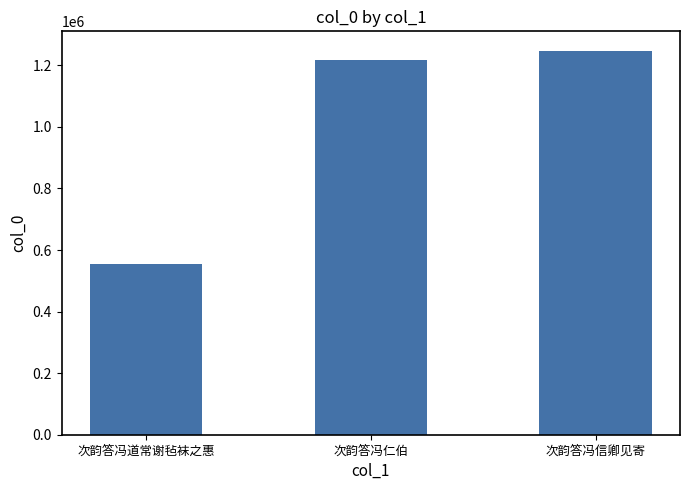

Which has a higher value, 次韵答冯道常谢毡袜之惠 or 次韵答冯仁伯?

次韵答冯仁伯